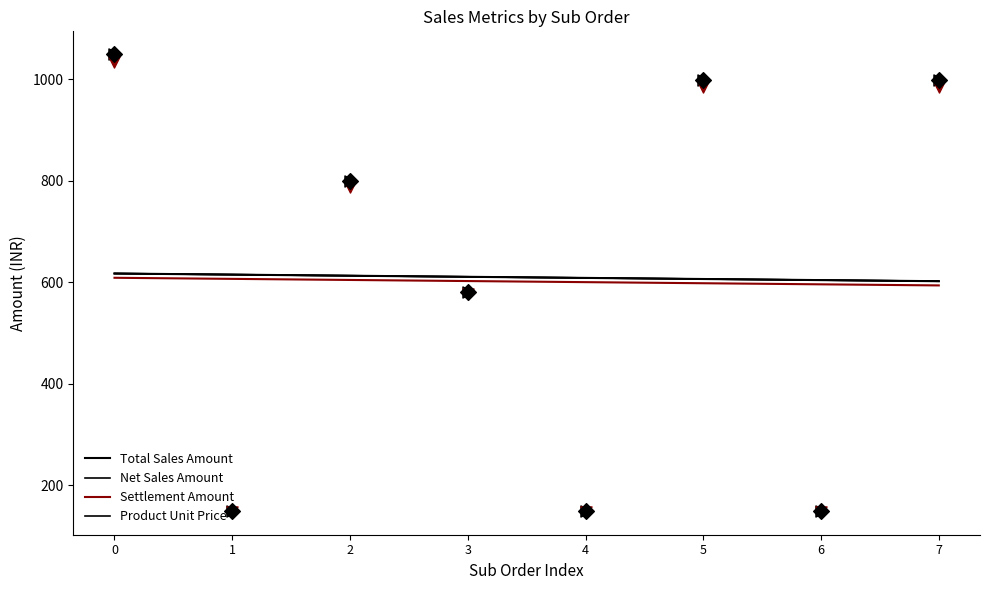

What is the total value across all series at 3?

2433.0